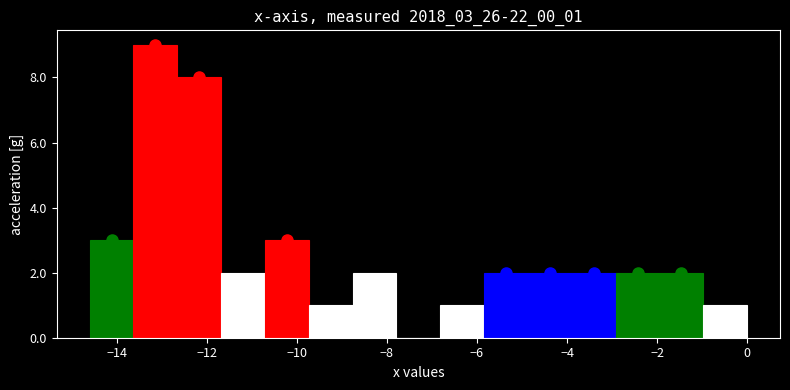

Over which range of the x-axis is the bar tallest?

-13.6 to -12.6